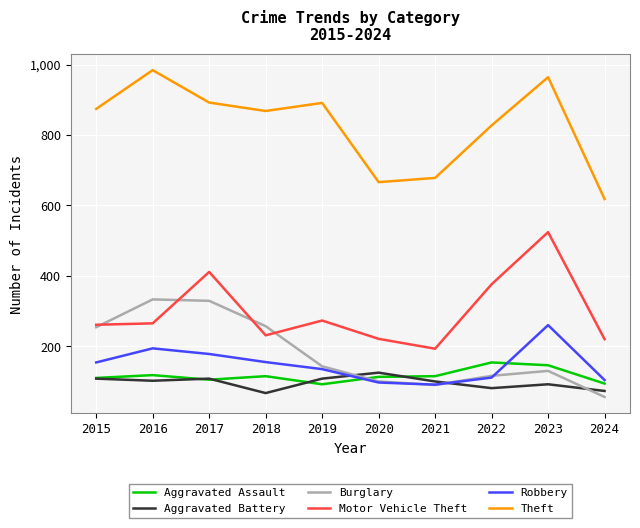

Is the value of Motor Vehicle Theft at 2024 greater than the value of Aggravated Assault at 2024?

Yes